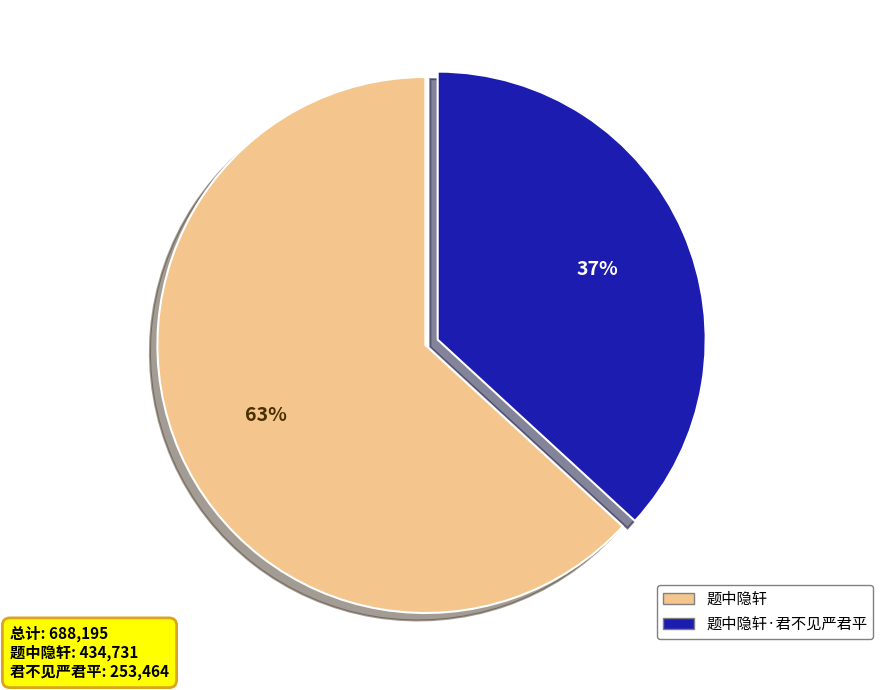

Does any single category account for the majority?

Yes